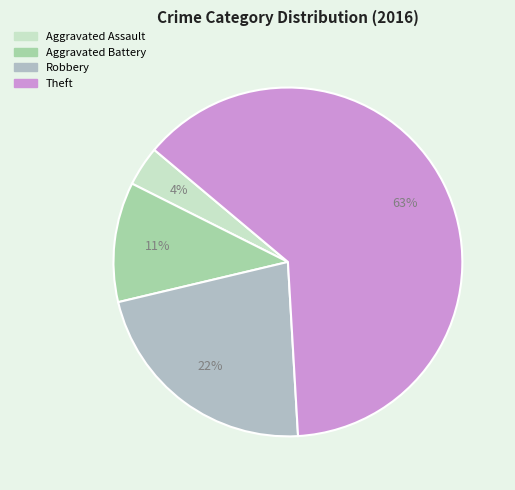

Between Aggravated Battery and Robbery, which is larger?

Robbery